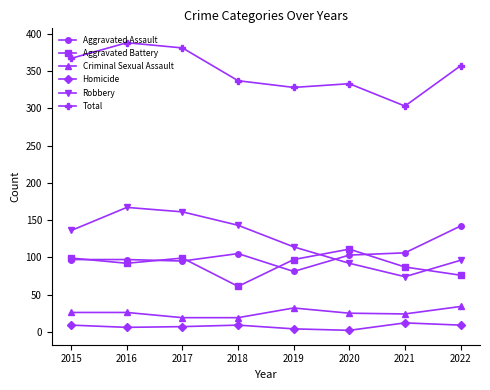

Where is the first local minimum for Robbery?

2021